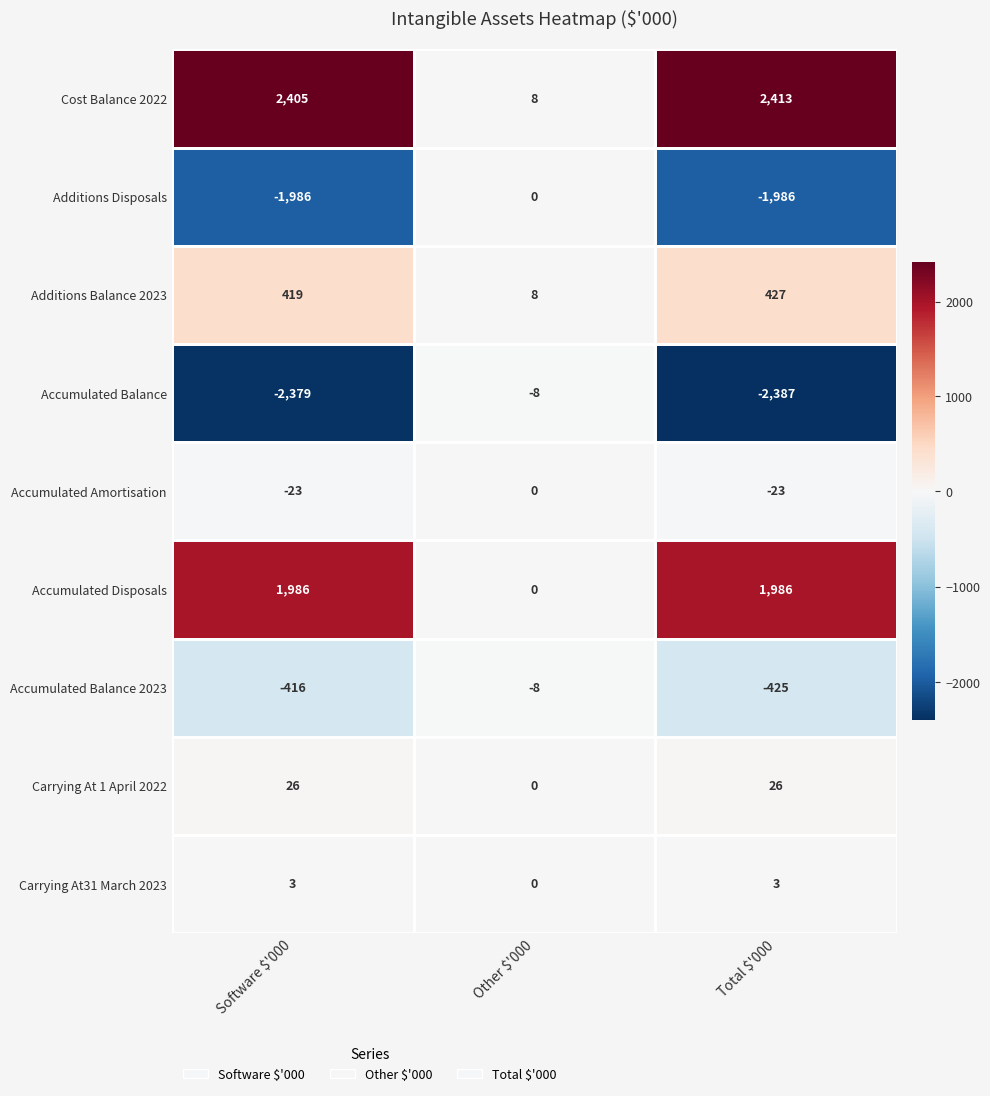

Is it true that Total $'000 equals 43 at Carrying At 1 April 2022?

False